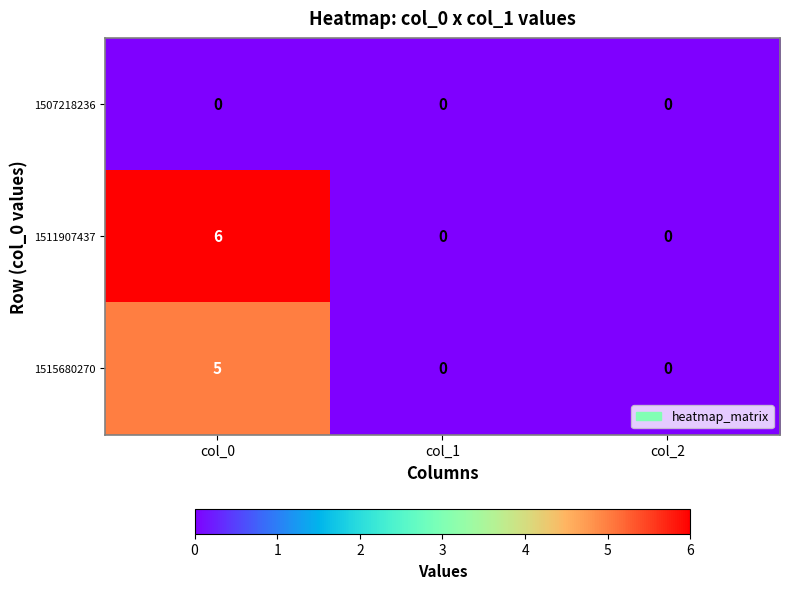

The value of 1511907437 at col_0 is 6. True or false?

True